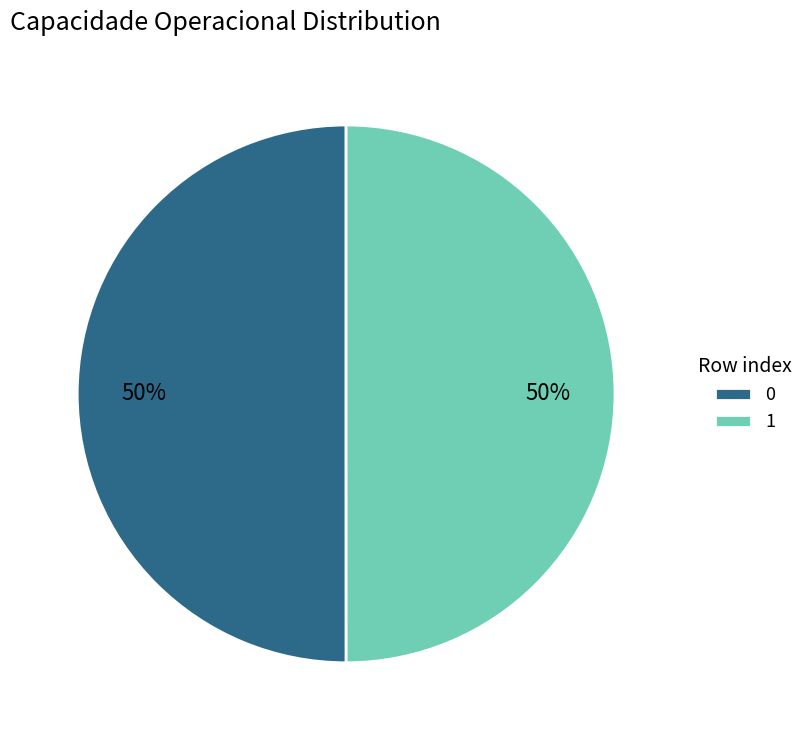

To the nearest percent, what is the combined percentage of 1 and 0?

100%